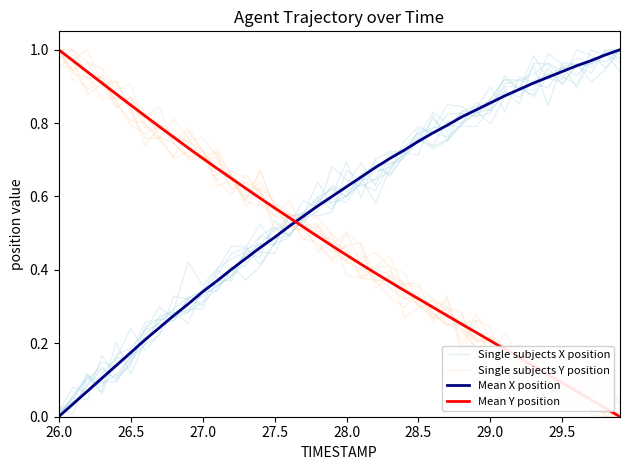

True or false: Mean X position has more than 0 points higher than both neighbors.

False